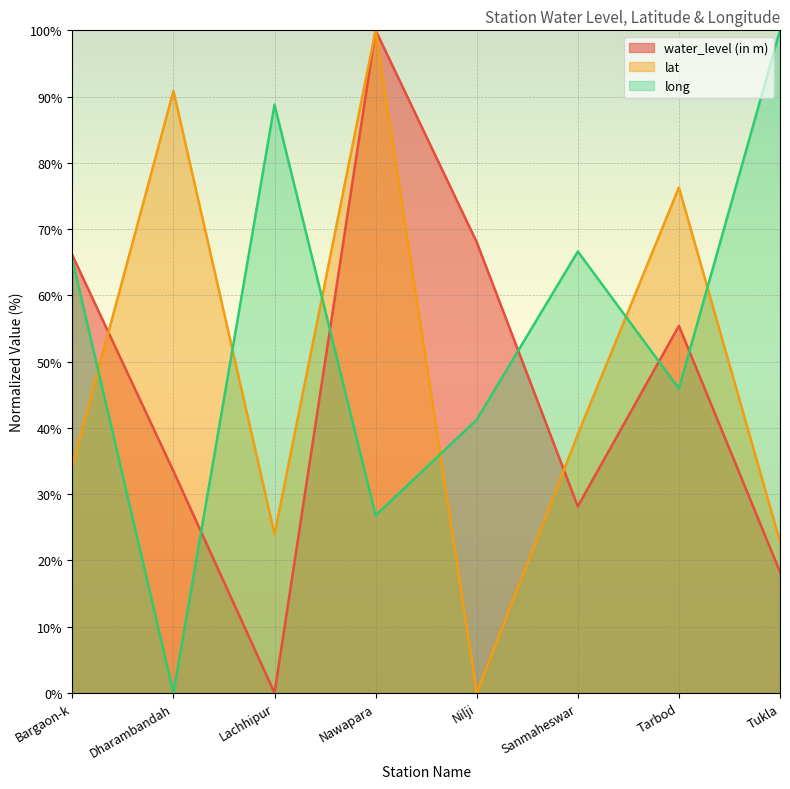

Does the chart display data point markers on the line(s)?

No